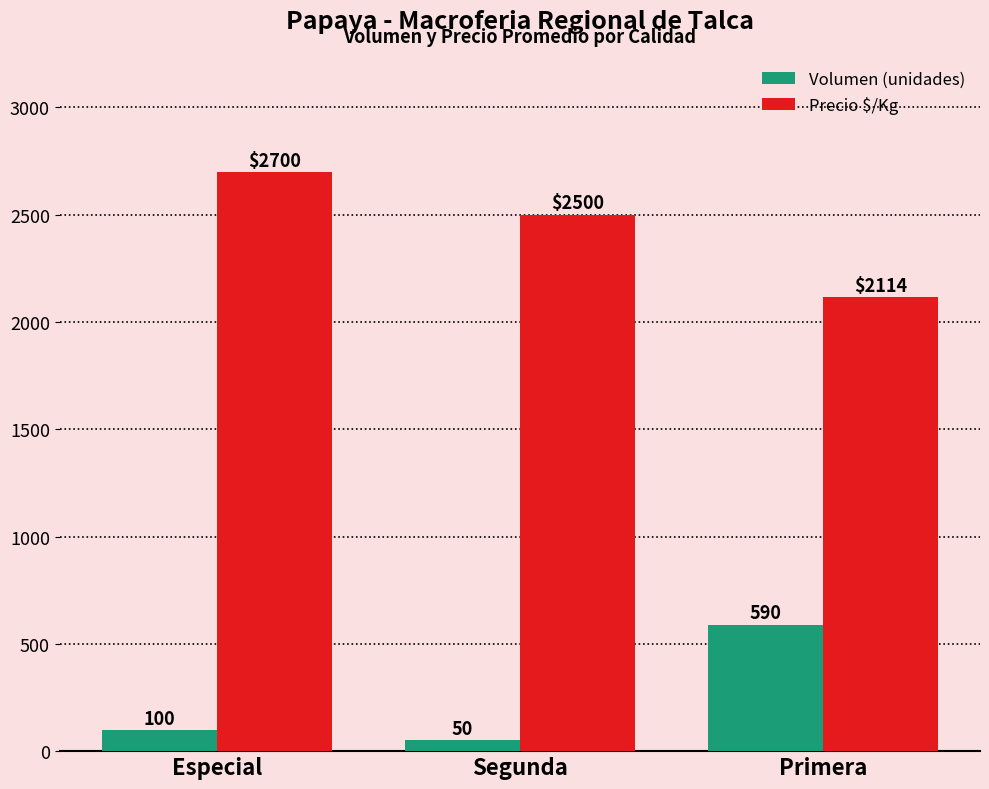

What is the average value of the Volumen (unidades) series?

247